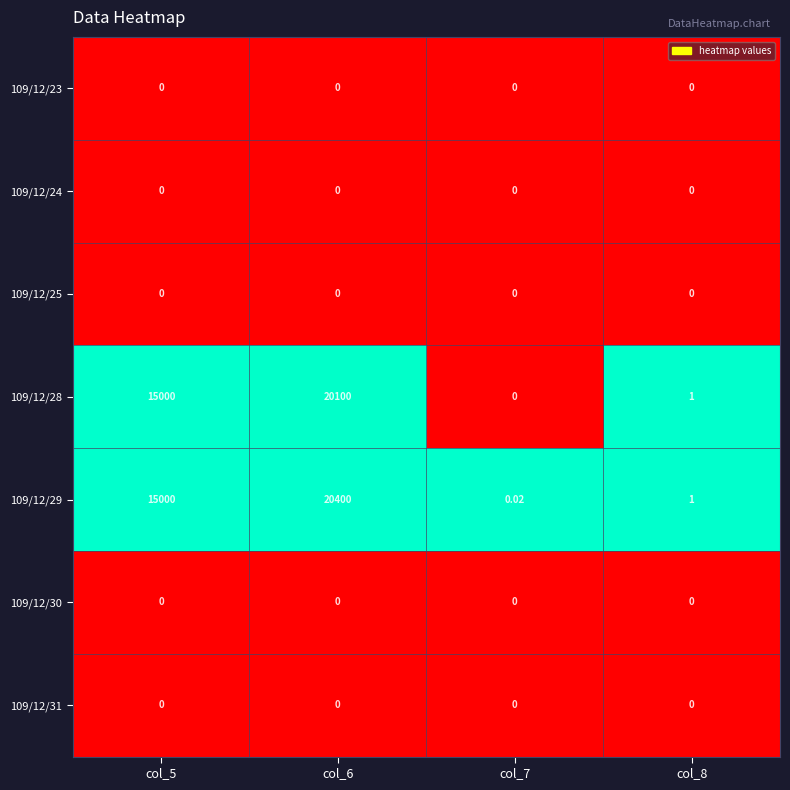

Is the value of 109/12/29 at col_5 greater than the value of 109/12/28 at col_7?

Yes